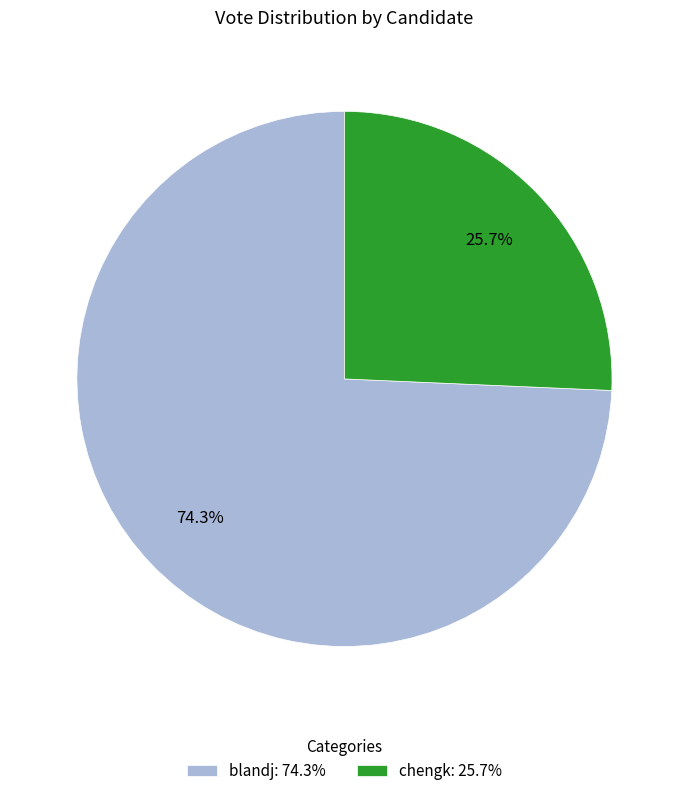

Is there a majority slice in this chart?

Yes